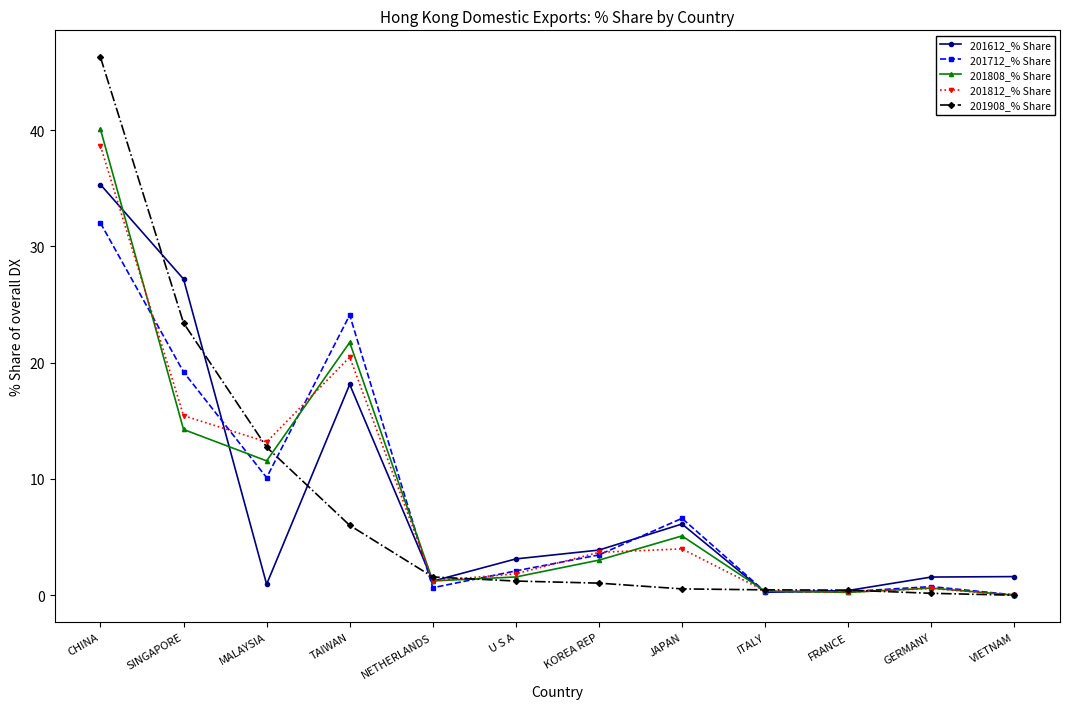

True or false: 201812_% Share has a value of 0.0 at VIETNAM.

True